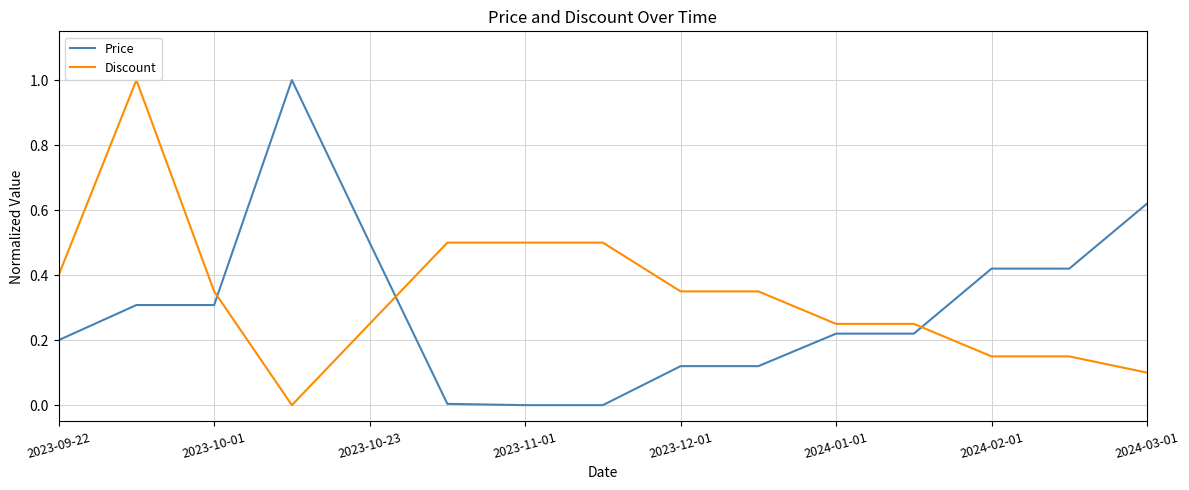

What is the difference between the maximum and minimum values in the Discount series?

1.0